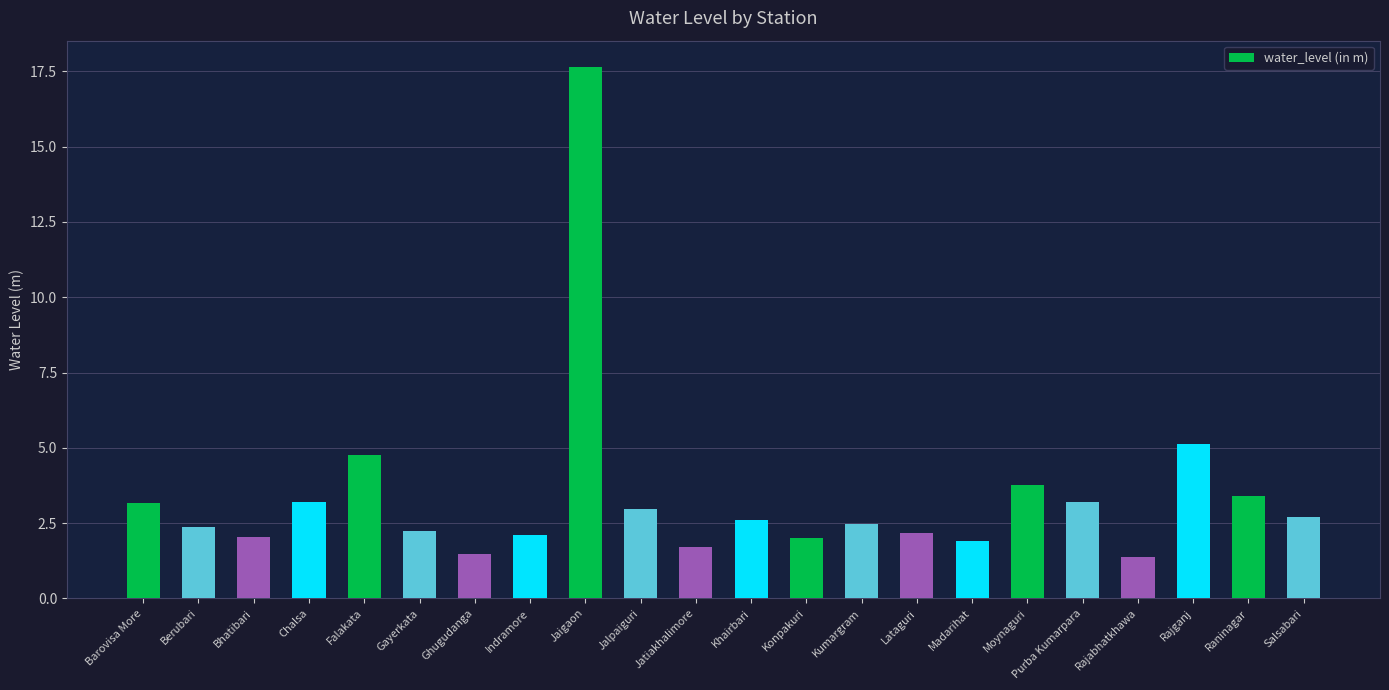

The value at Berubari is 3.3. True or false?

False